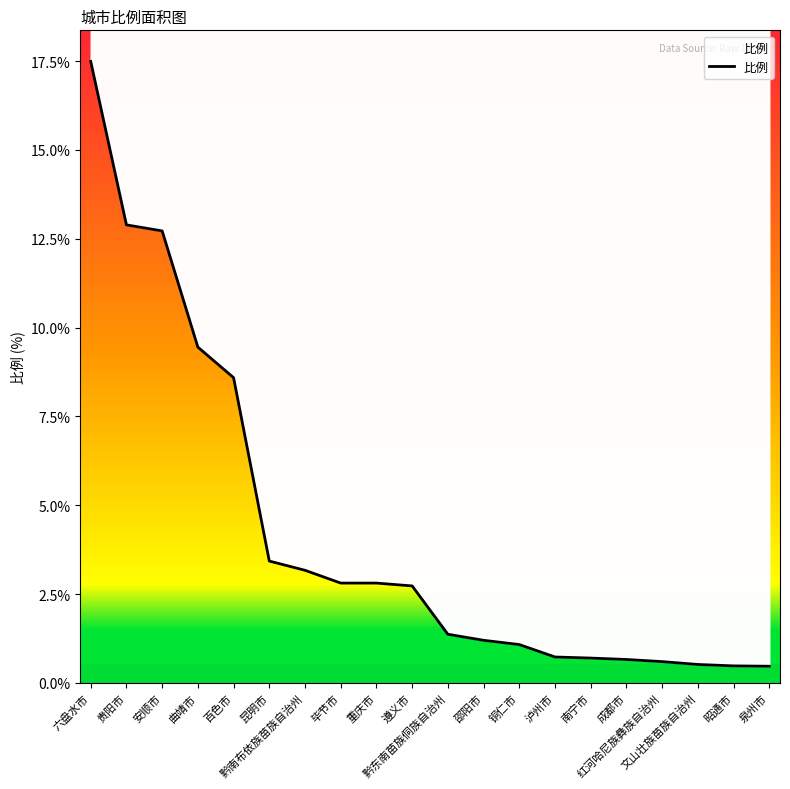

How many series are shown in this chart?

1